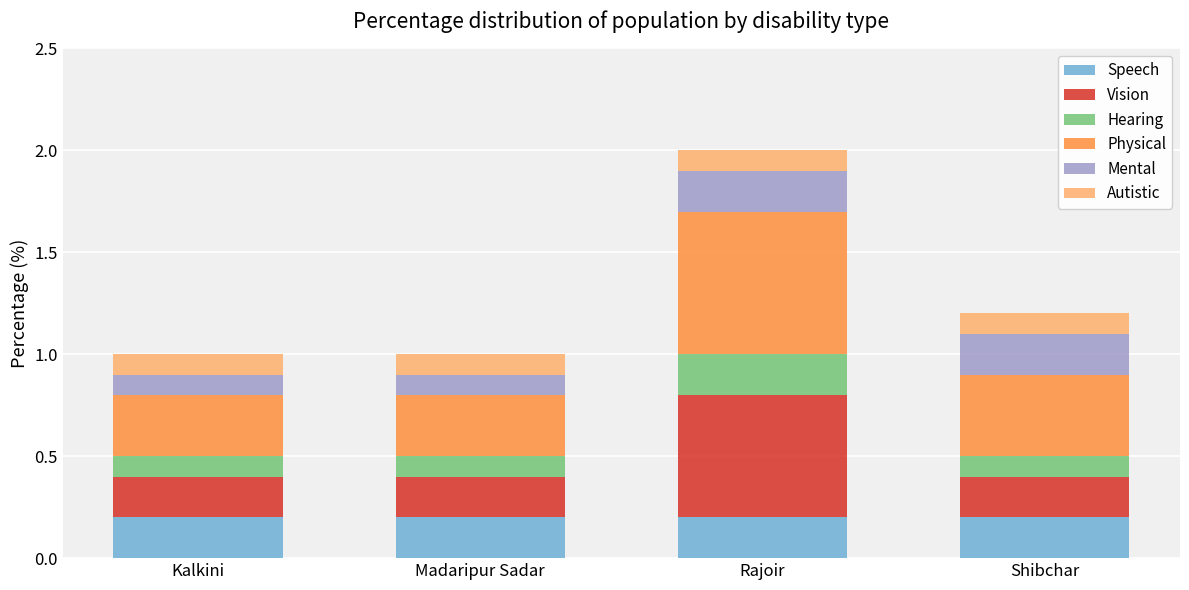

What is the sum of the Speech values at Rajoir and Kalkini?

0.4